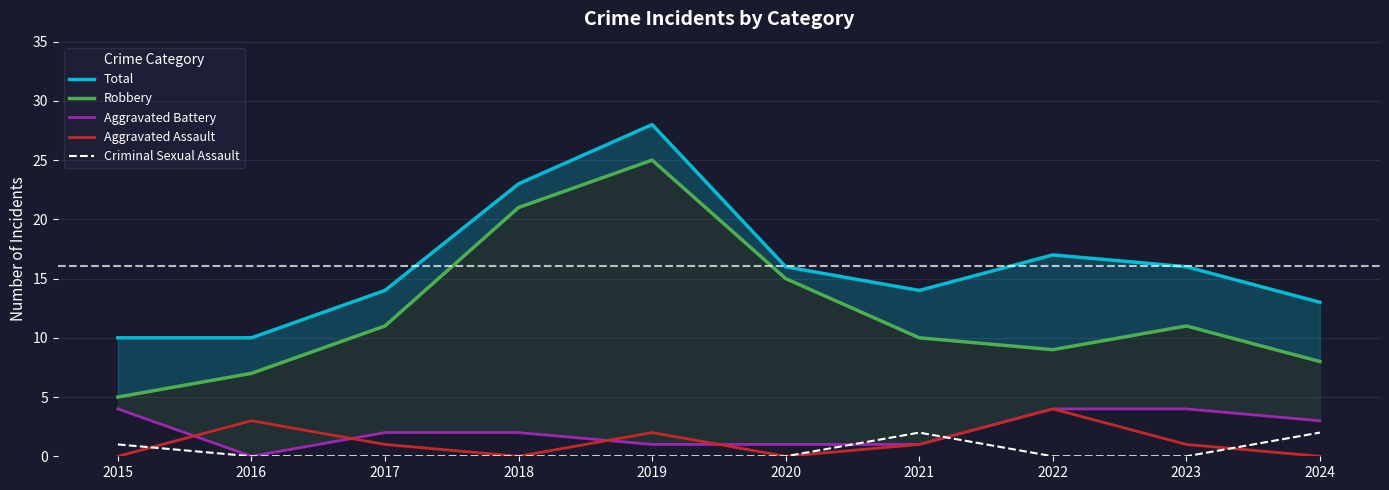

Between 2015 and 2017, which is larger?

2017